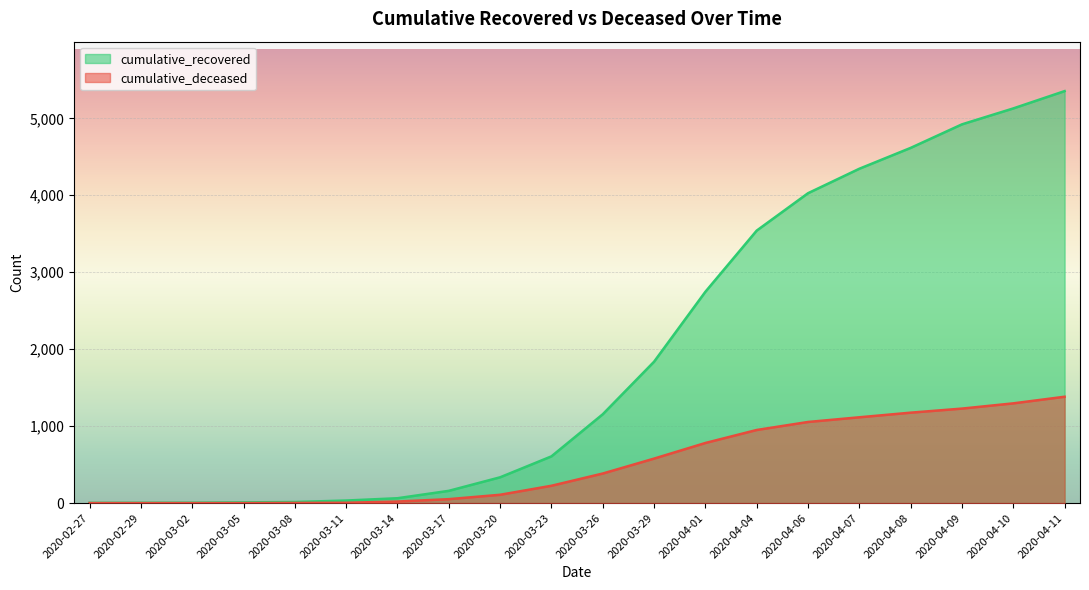

What is the greatest value displayed?

5354